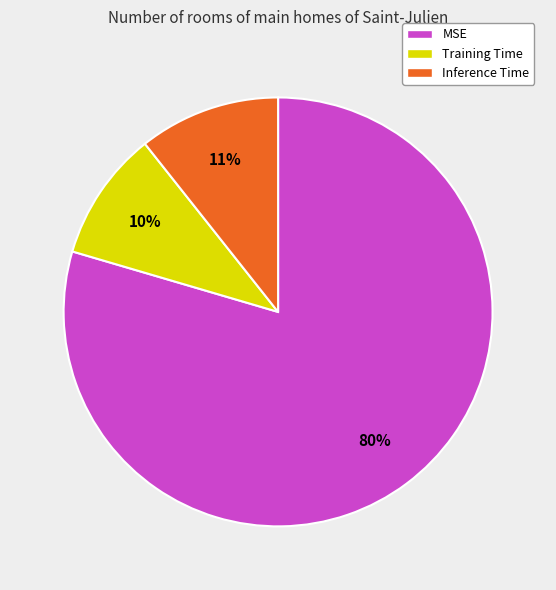

Which slice is the largest?

MSE